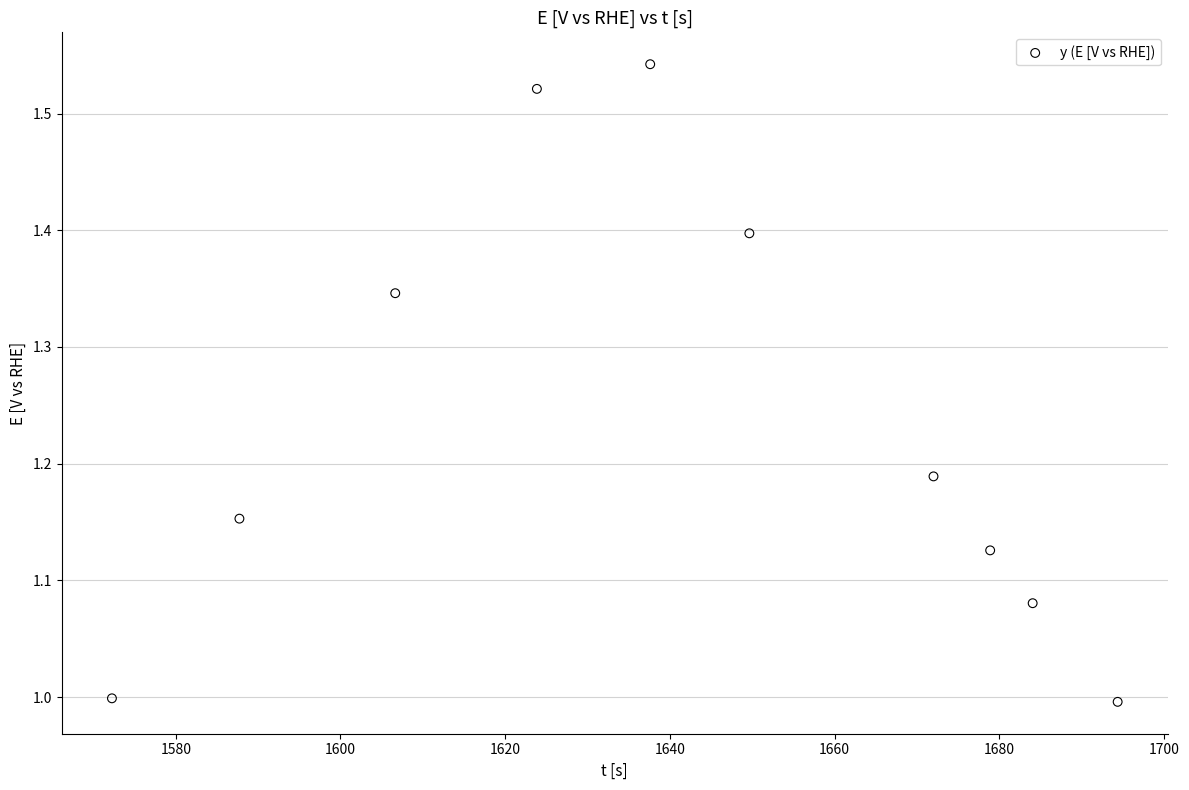

What is the average X value?

1640.7